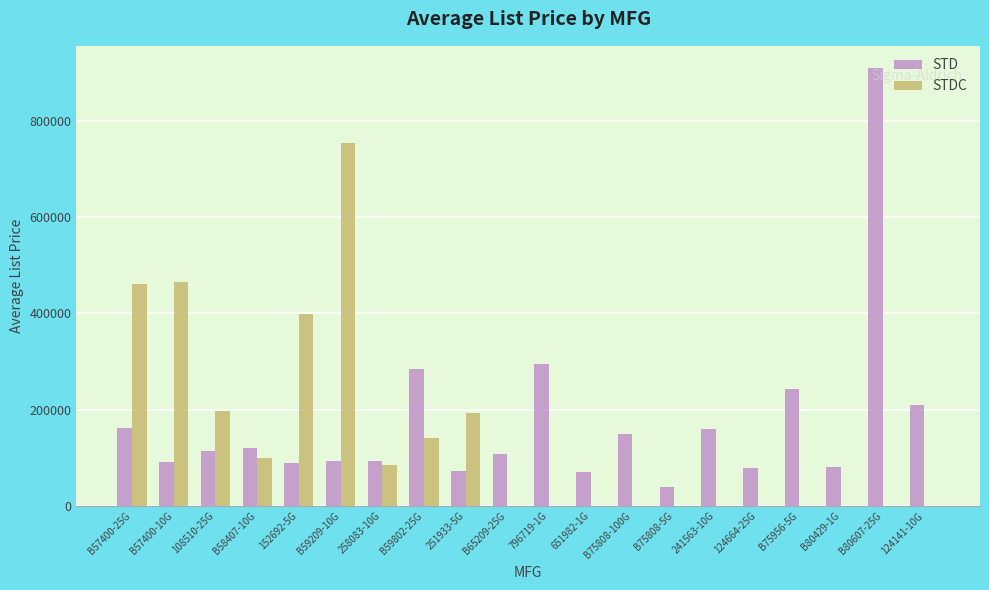

The value of STD at B58407-10G is 57480. True or false?

False